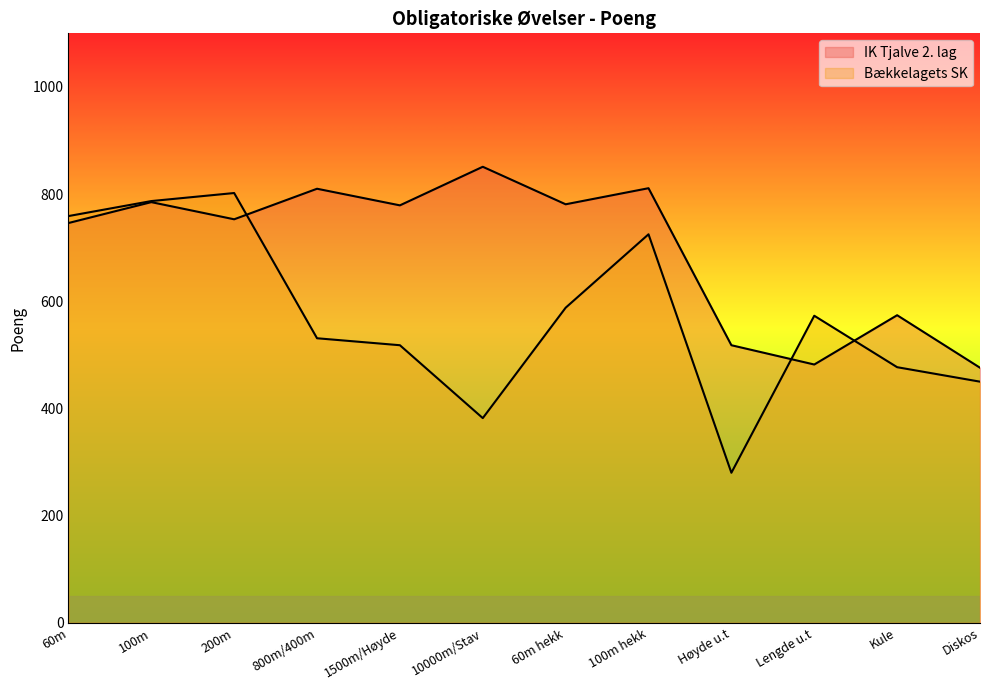

What is the total value across all series at 100m hekk?

1536